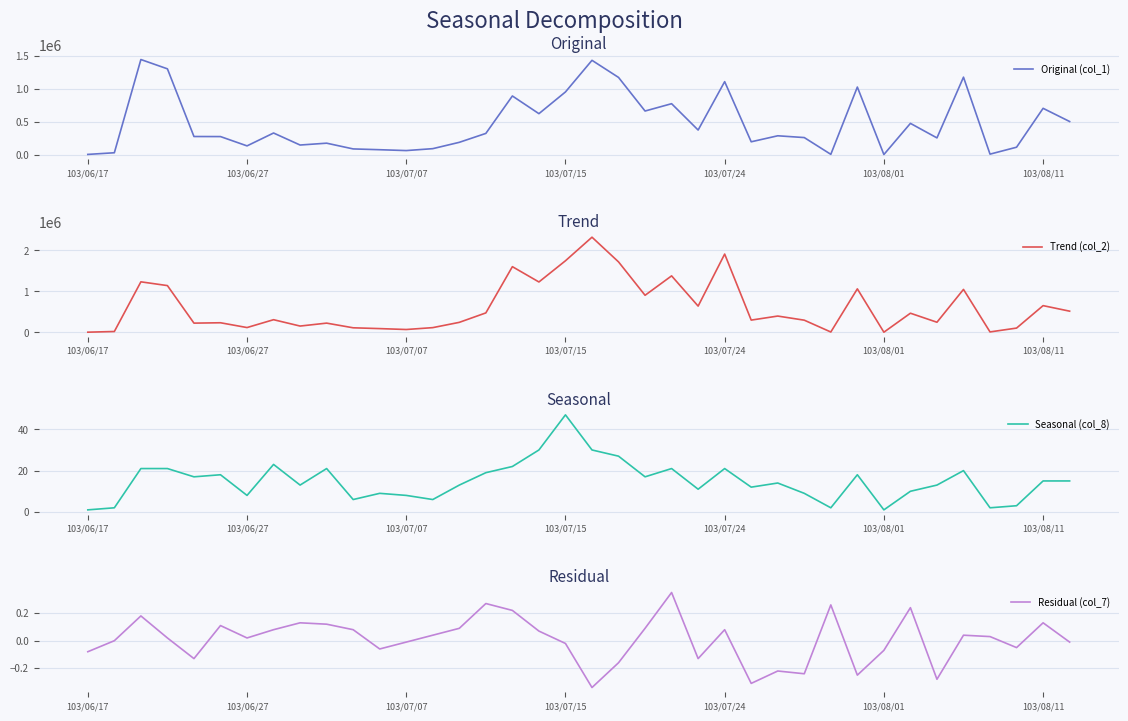

Where is Original (col_1) nearest to the value 722500?

103/08/11